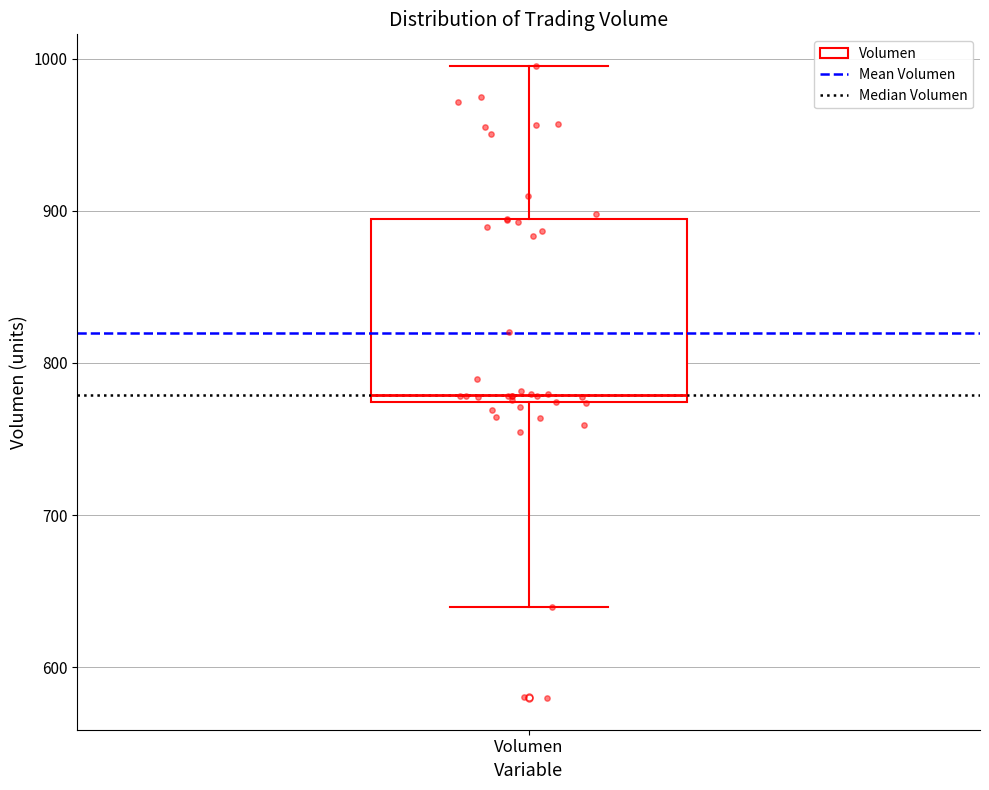

Where does the upper whisker of the box for Volumen end on the y-axis? The values are not printed on the chart, so give them approximately, as read against the axis.

1000